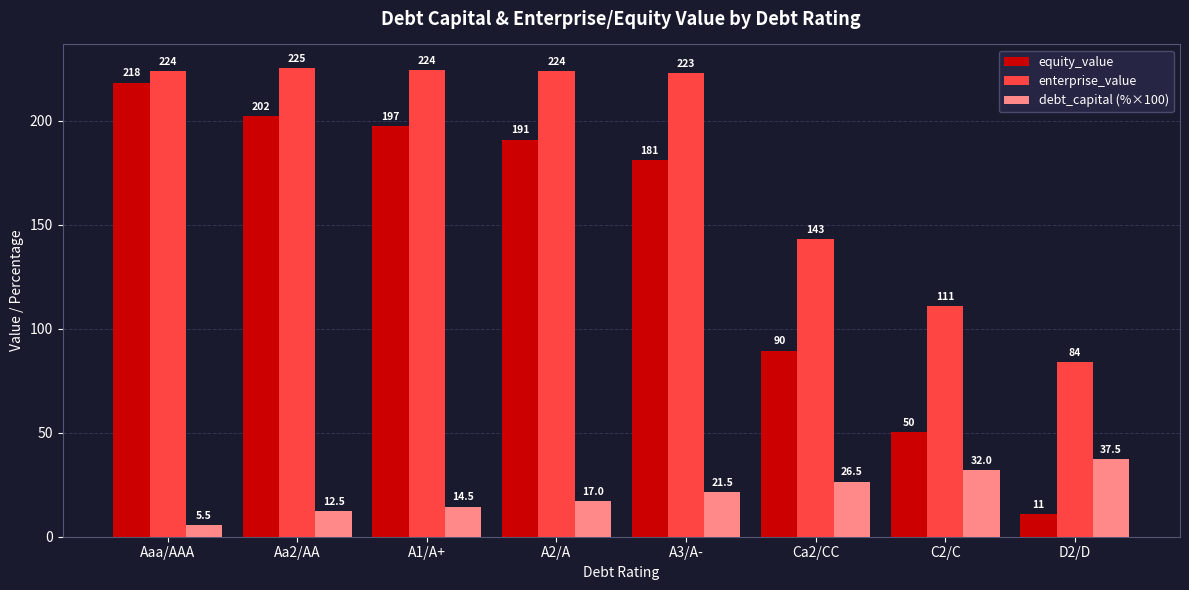

What position from the right is C2/C?

2